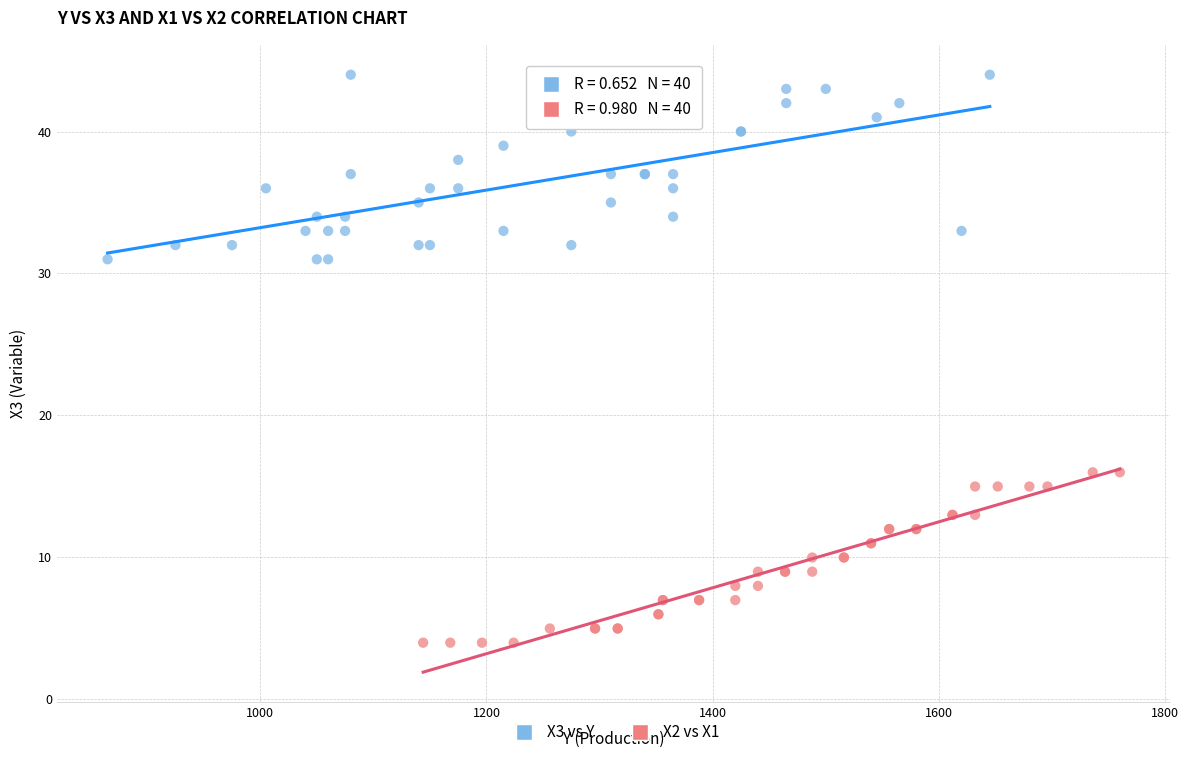

Which series reaches the maximum Y coordinate?

X3 vs Y